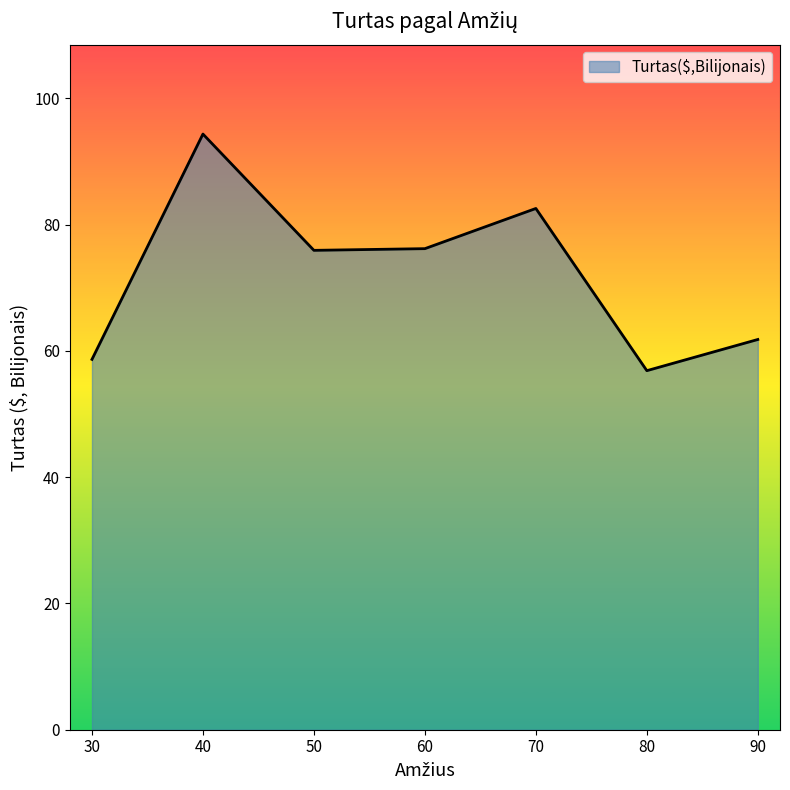

True or false: the data shows 105.0 at 90.

False